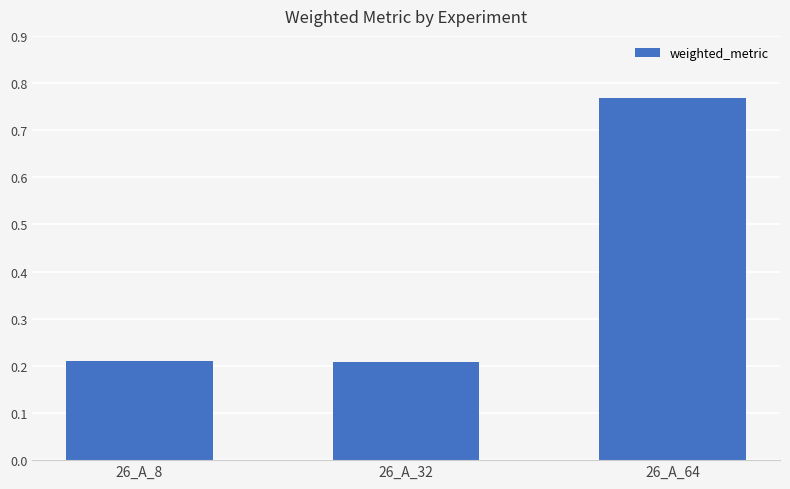

At which category does the chart reach its peak across all series?

26_A_64